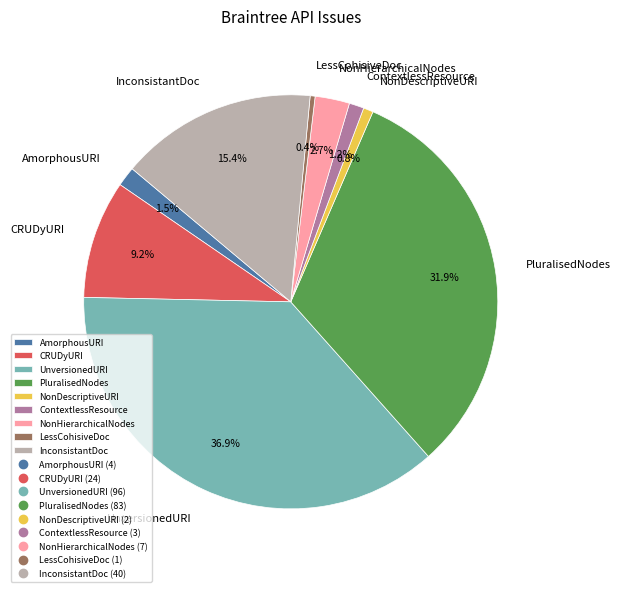

Approximately how many times larger is the value at CRUDyURI compared to InconsistantDoc?

0.6